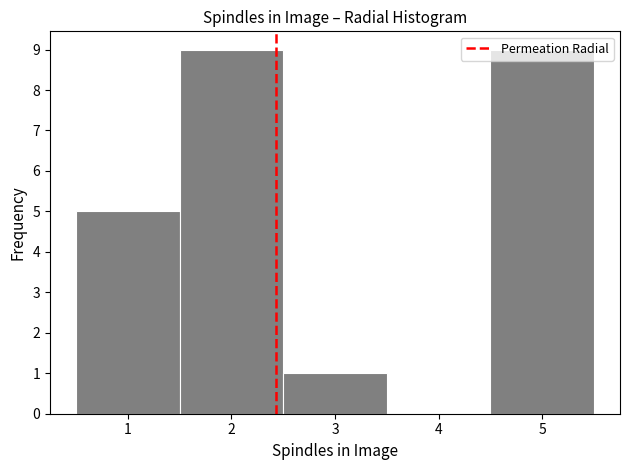

How tall is the bar that spans 4.5 to 5.5 on the x-axis? The values are not printed on the chart, so give them approximately, as read against the axis.

9